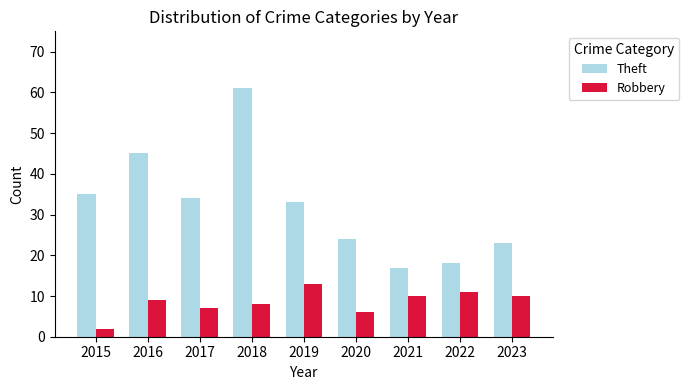

What is the difference between the maximum and minimum values in the Theft series?

44